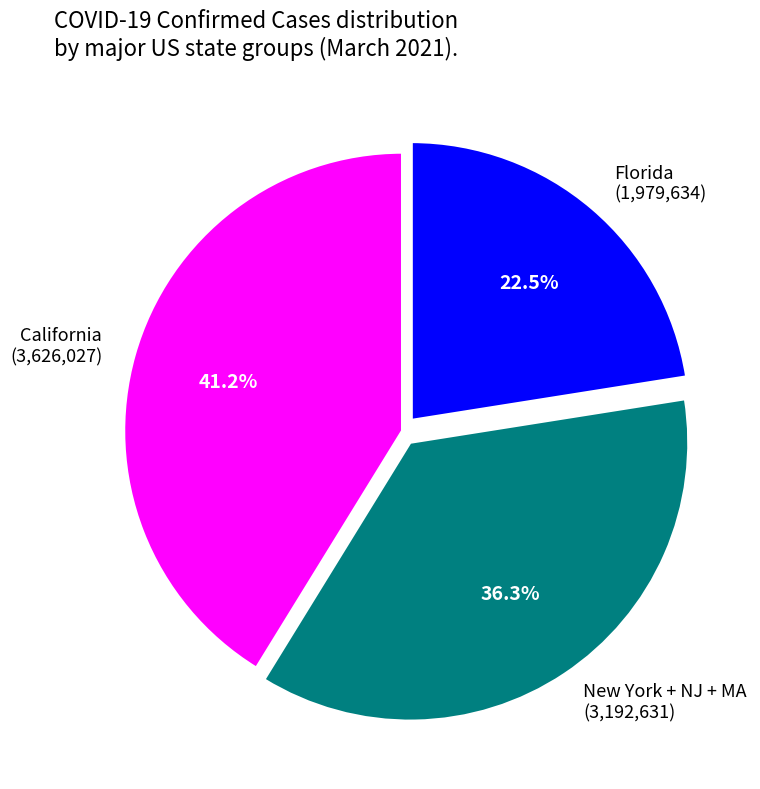

What is the largest slice in the pie chart?

California (3,626,027)